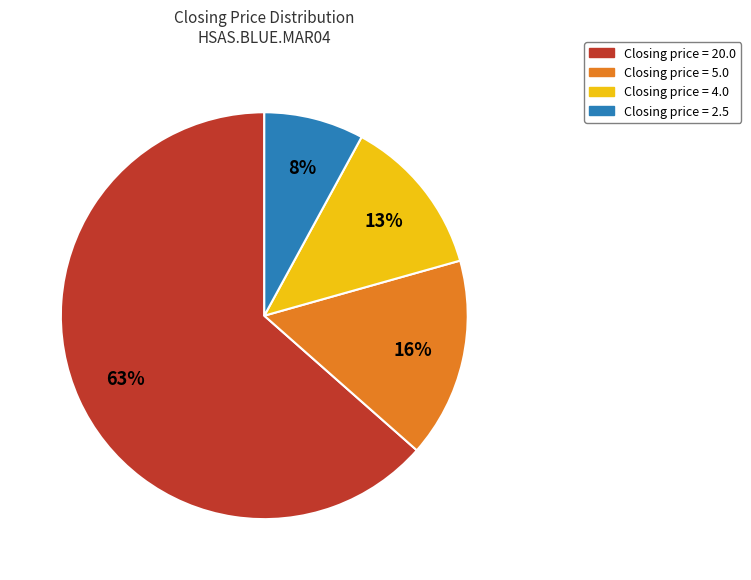

Does any single category account for the majority?

Yes